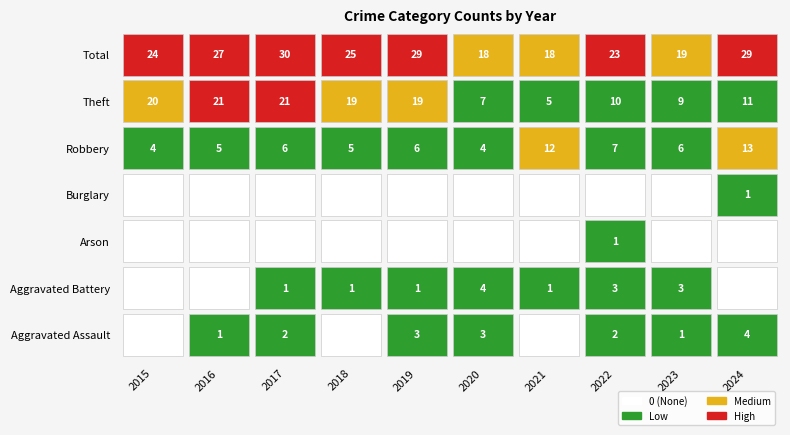

What is the difference between the maximum and minimum values in the 2015 series?

24